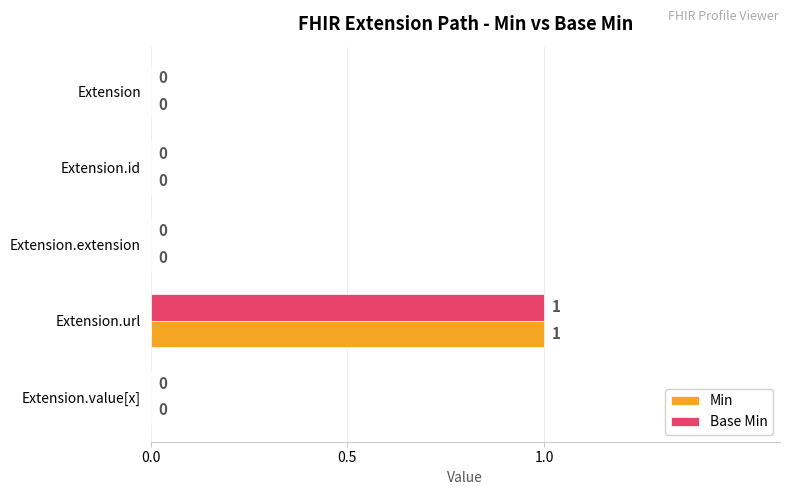

Is it true that Base Min equals 0 at Extension.extension?

True